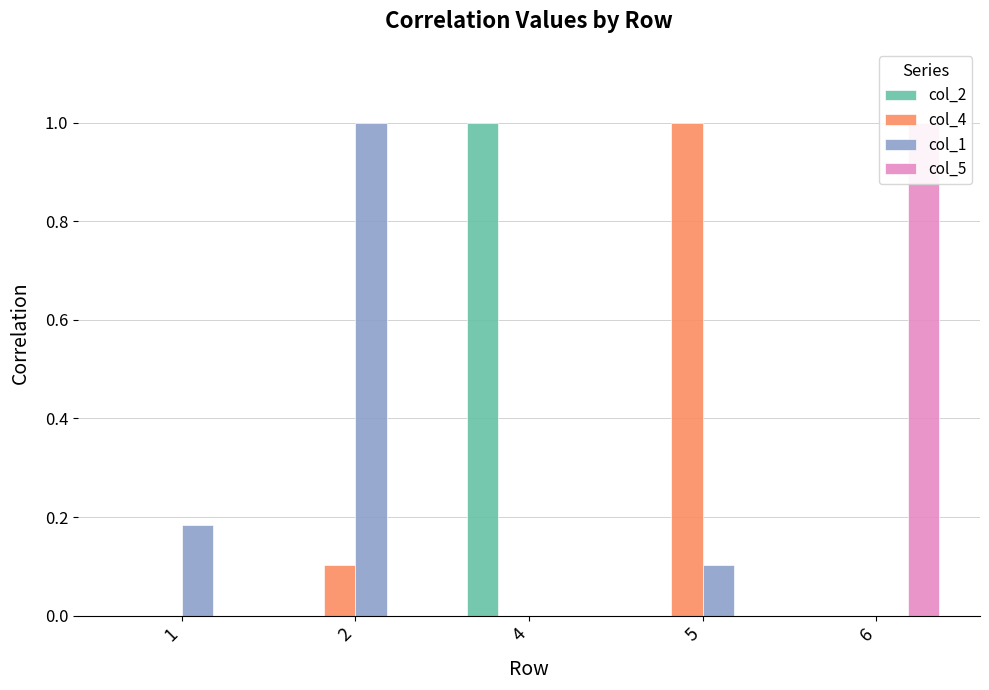

Reading left to right, list all the values displayed in this chart.

col_2: 1=0.0	2=0.0	4=1.0	5=0.0	6=0.0
col_4: 1=0.0	2=0.1	4=0.0	5=1.0	6=0.0
col_1: 1=0.2	2=1.0	4=0.0	5=0.1	6=0.0
col_5: 1=0.0	2=0.0	4=0.0	5=0.0	6=1.0